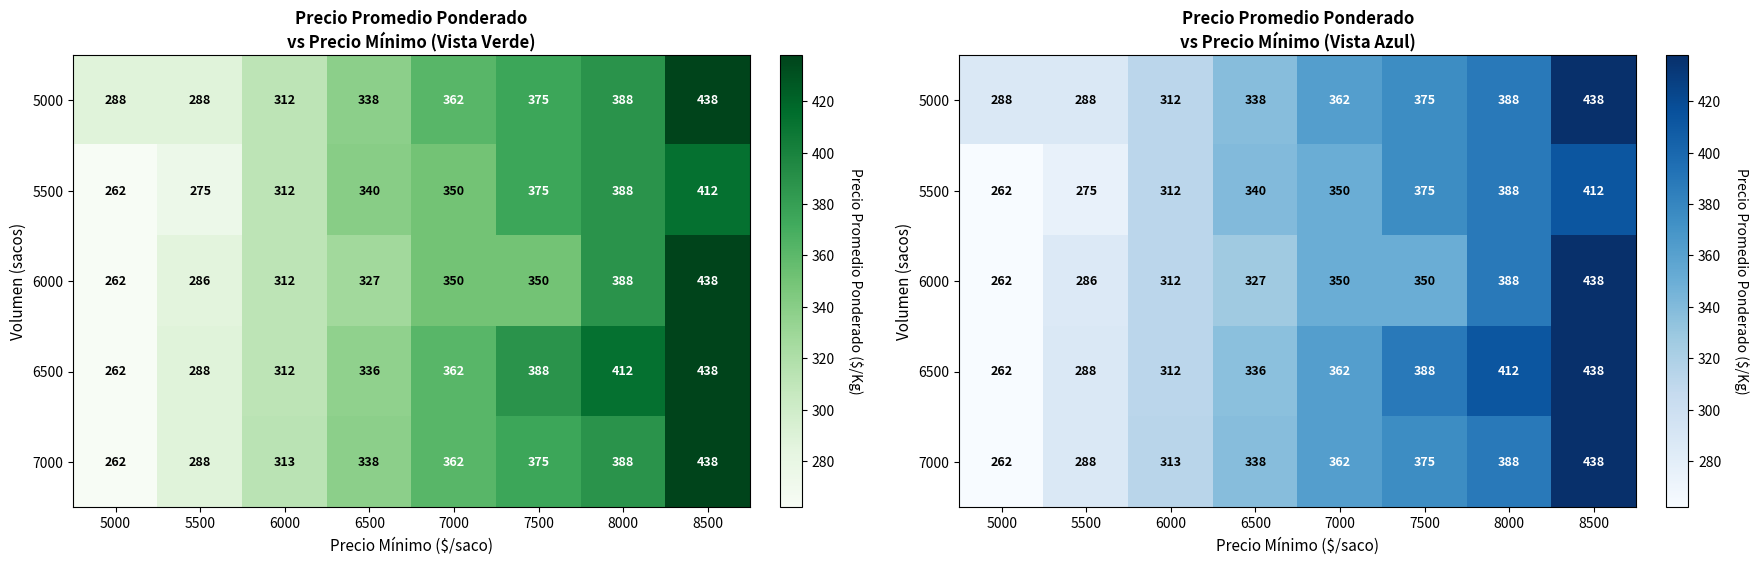

Is the value of 6000 at 8500 greater than the value of 7000 at 8000?

Yes